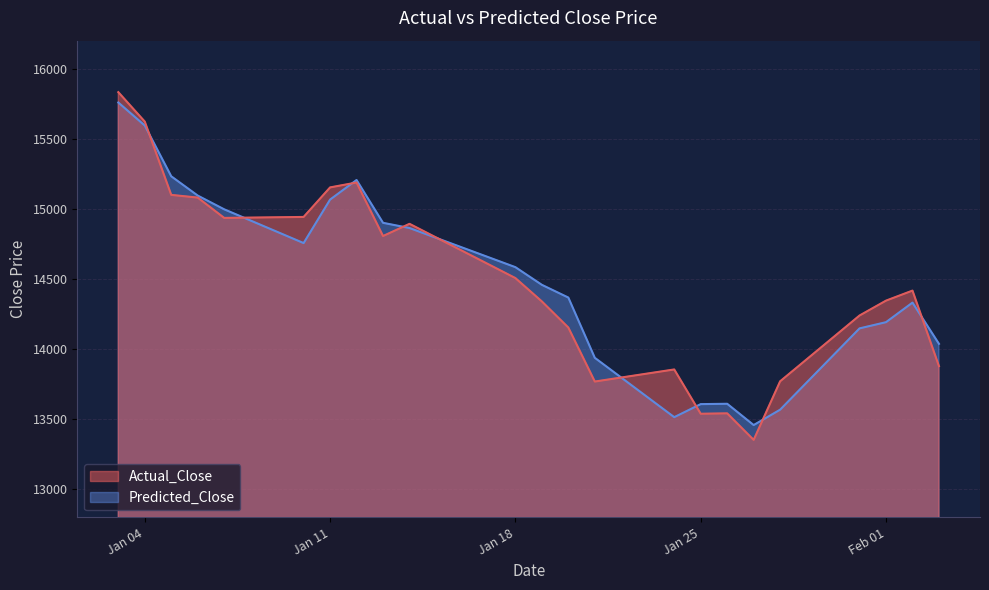

How many values in the Predicted_Close series exceed 14458?

12